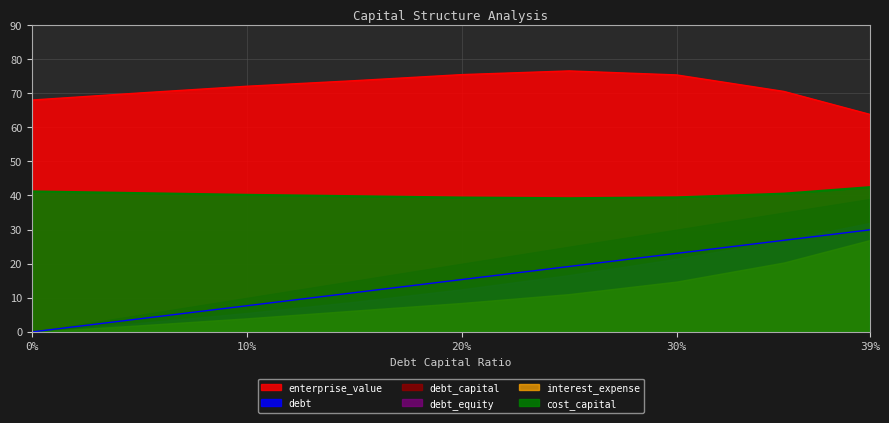

Rank the series by their maximum value, from lowest to highest.

interest_expense, debt, debt_equity, debt_capital, cost_capital, enterprise_value